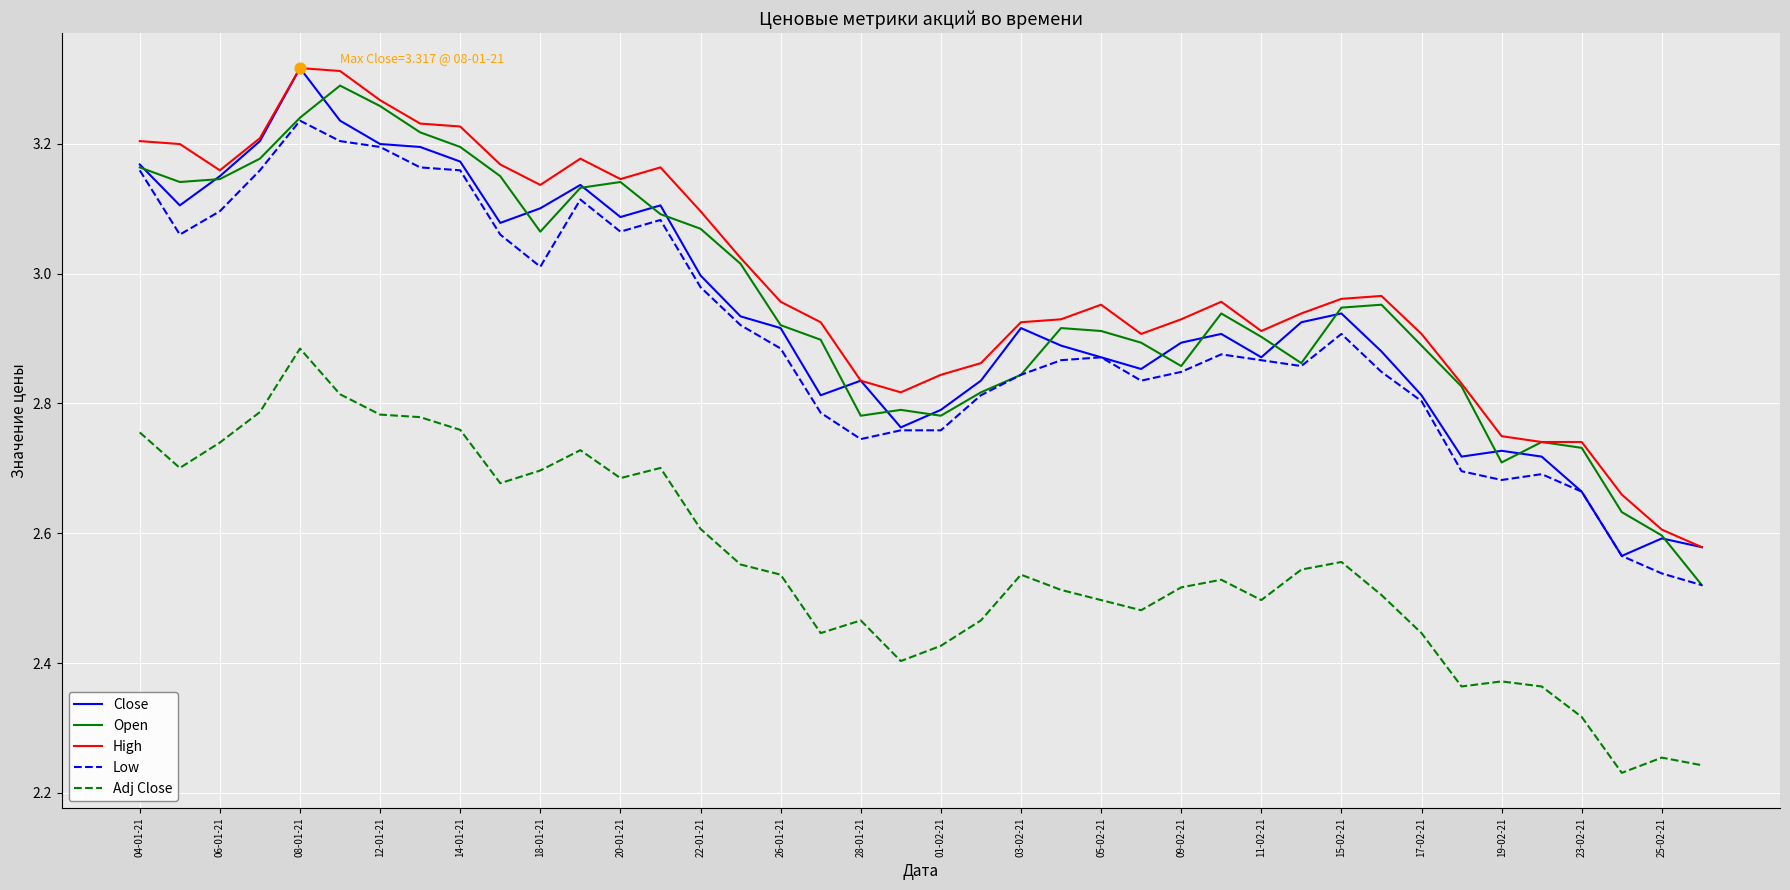

True or false: Close and Adj Close intersect in this chart.

False